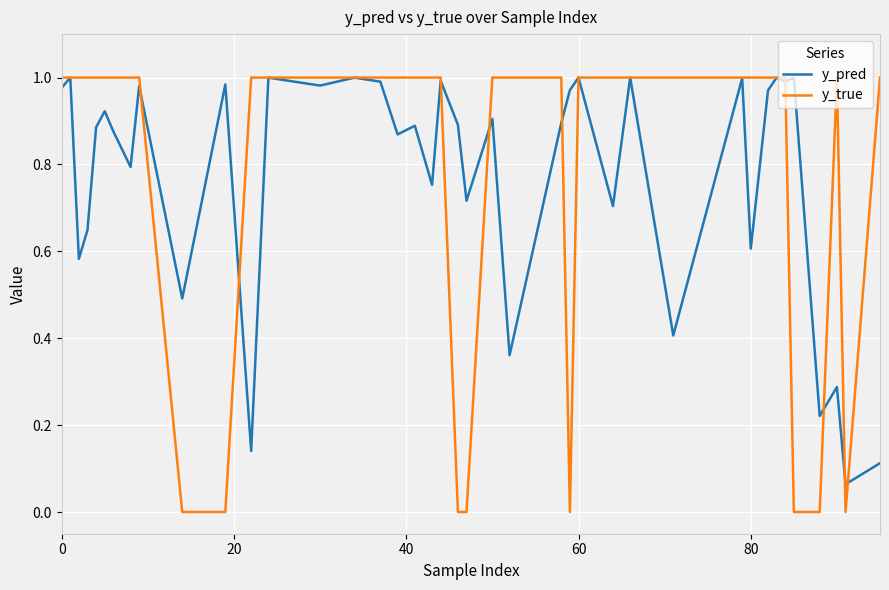

What is the sum of all y_true values?

32.0